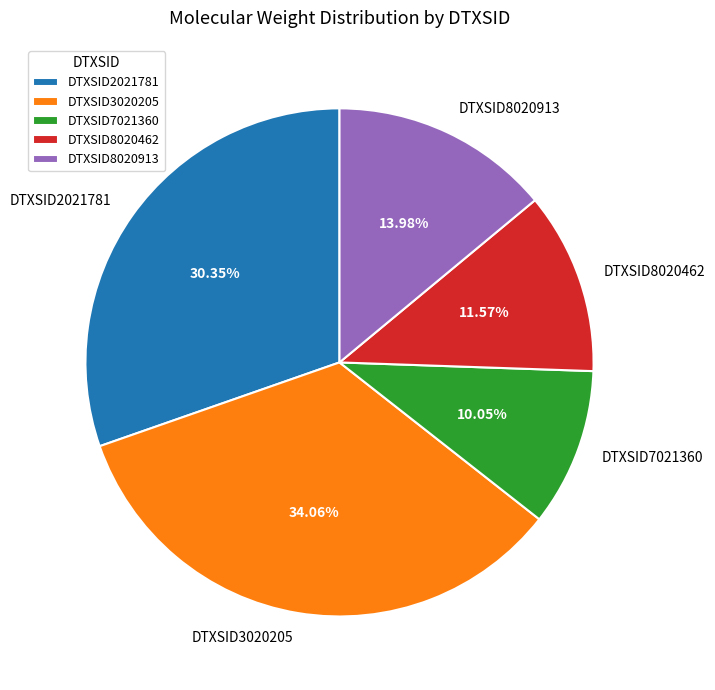

Count the number of slices in the pie.

5